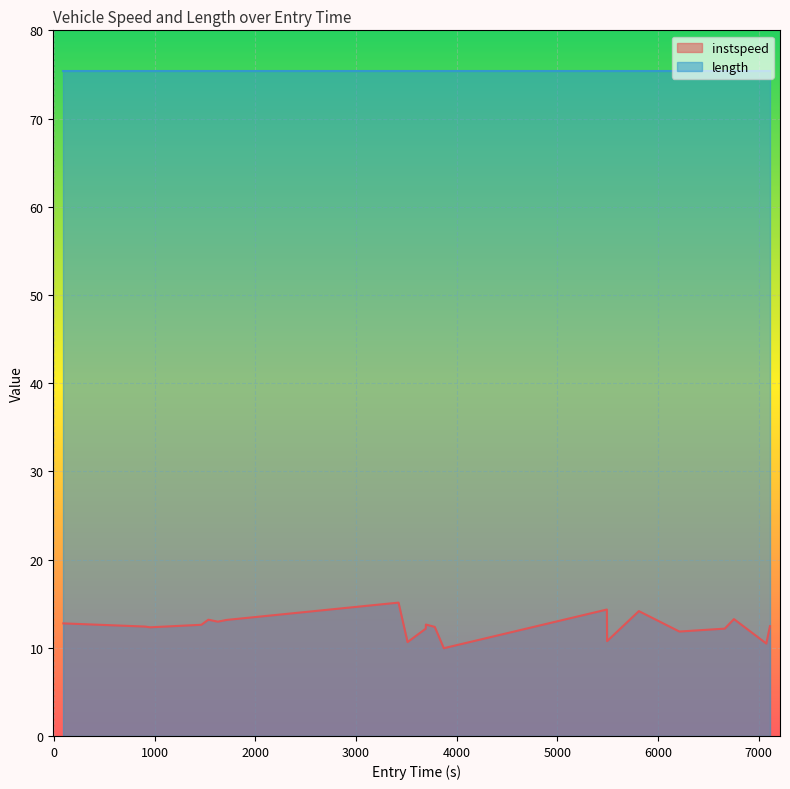

What is the difference between the maximum and second lowest values?

4.6